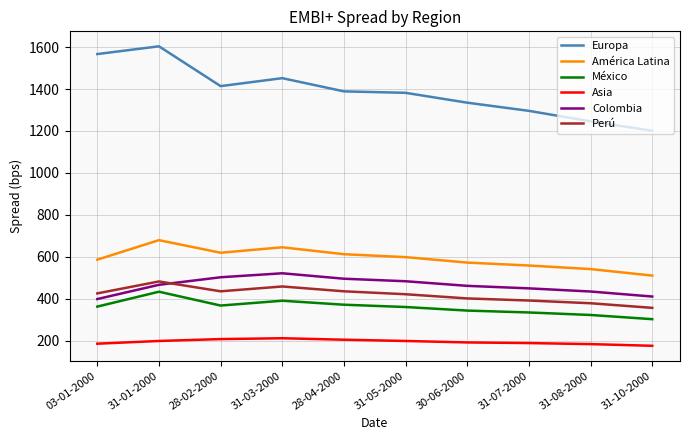

True or false: Asia has more than 0 points higher than both neighbors.

True